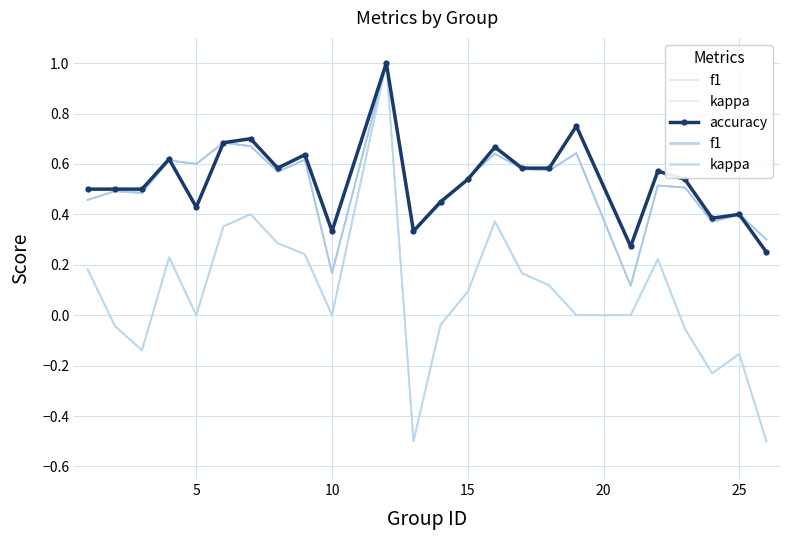

True or false: kappa and f1 cross at least once.

False